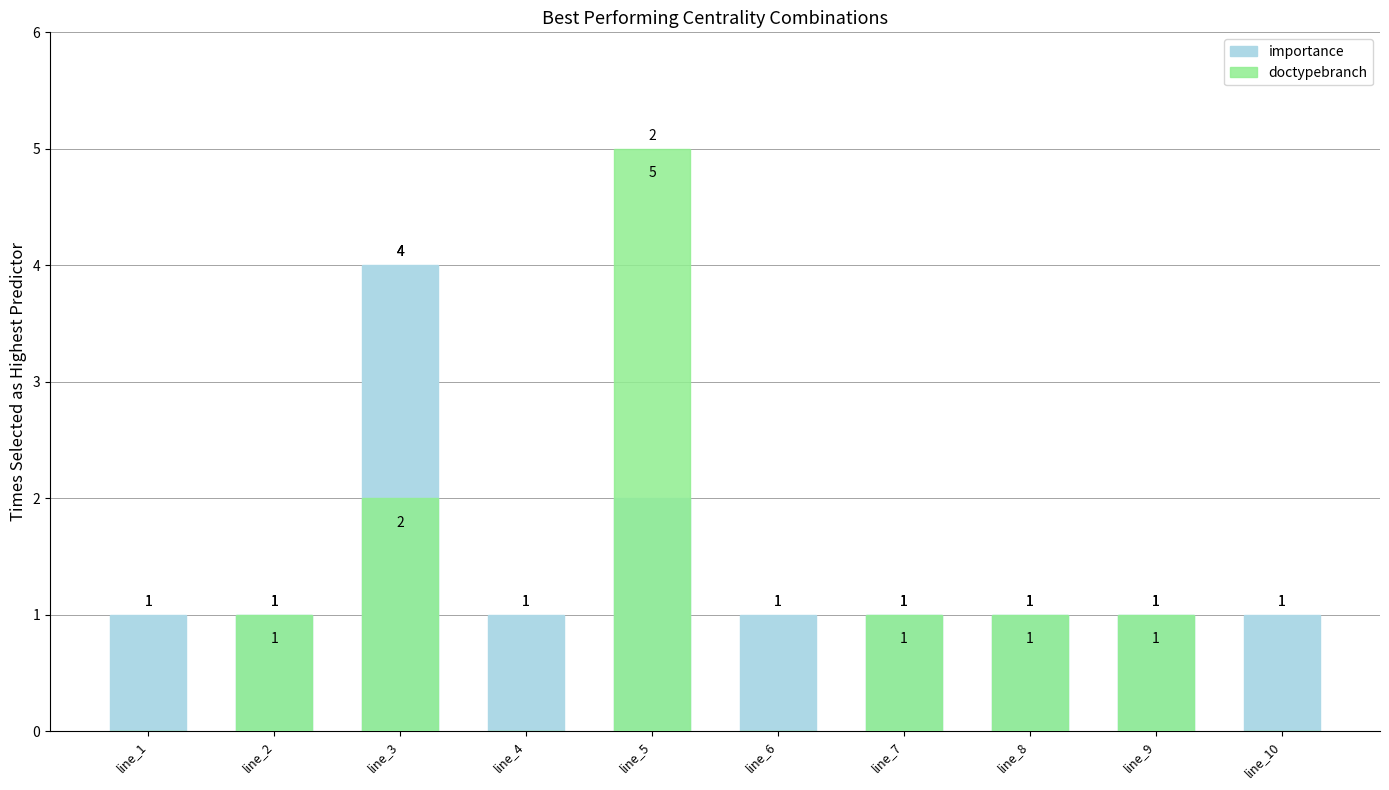

What is the difference between the maximum and minimum values in the doctypebranch series?

5